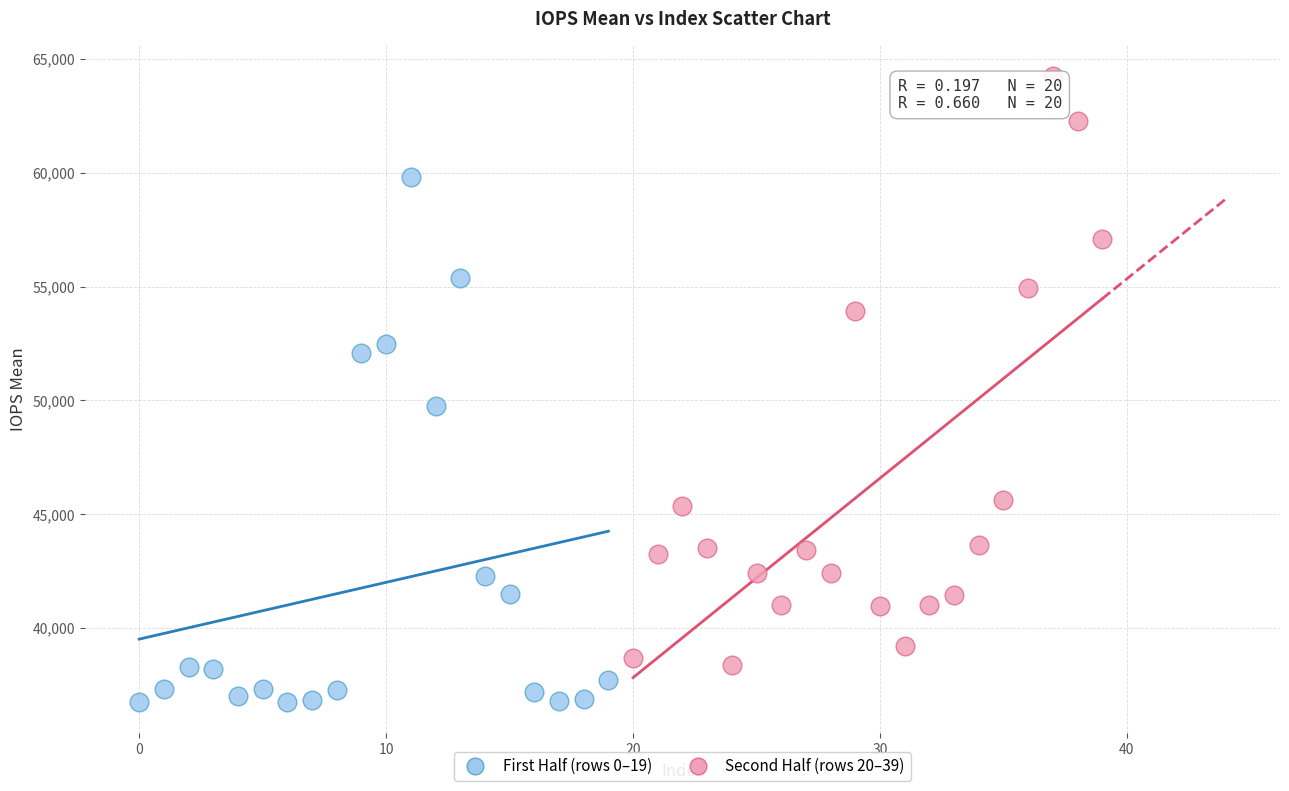

Which series contains the highest Y value?

Second Half (rows 20–39)